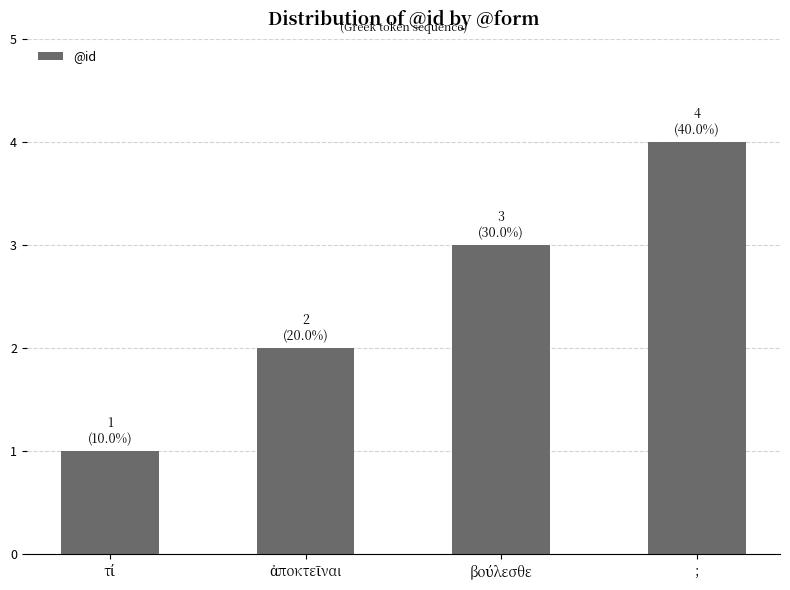

Does the chart contain any negative values?

No